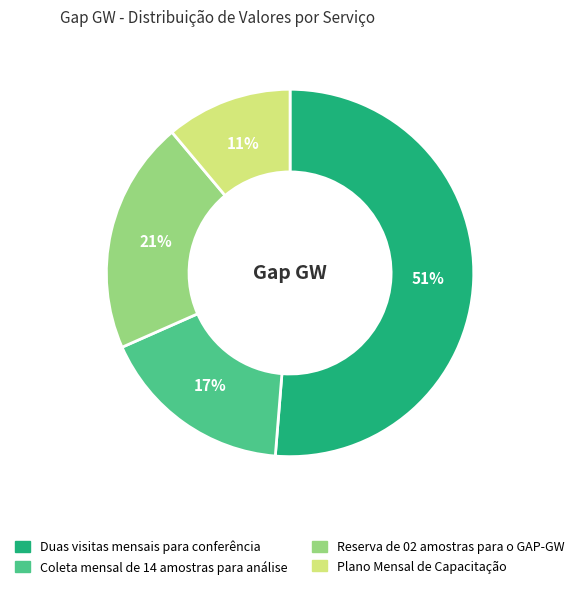

How many segments does this pie chart have?

4